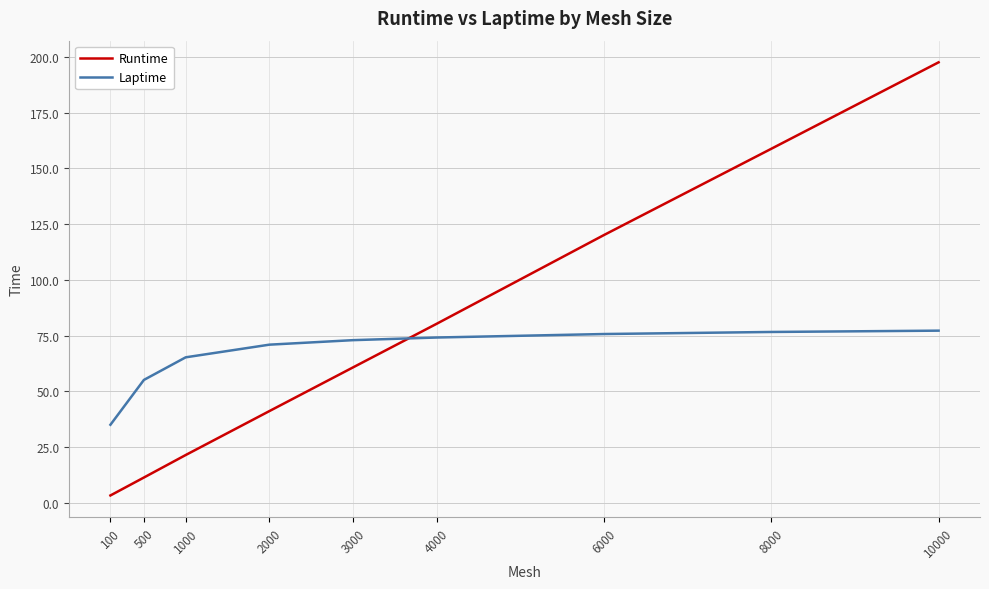

Read the Laptime value at 6000.

75.7